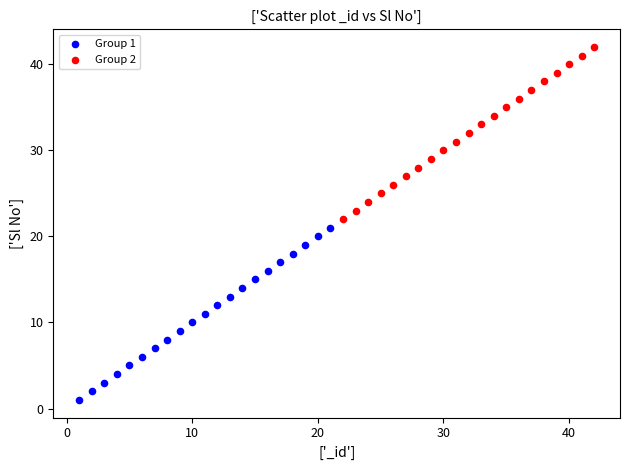

Which series contains the lowest Y value?

Group 1